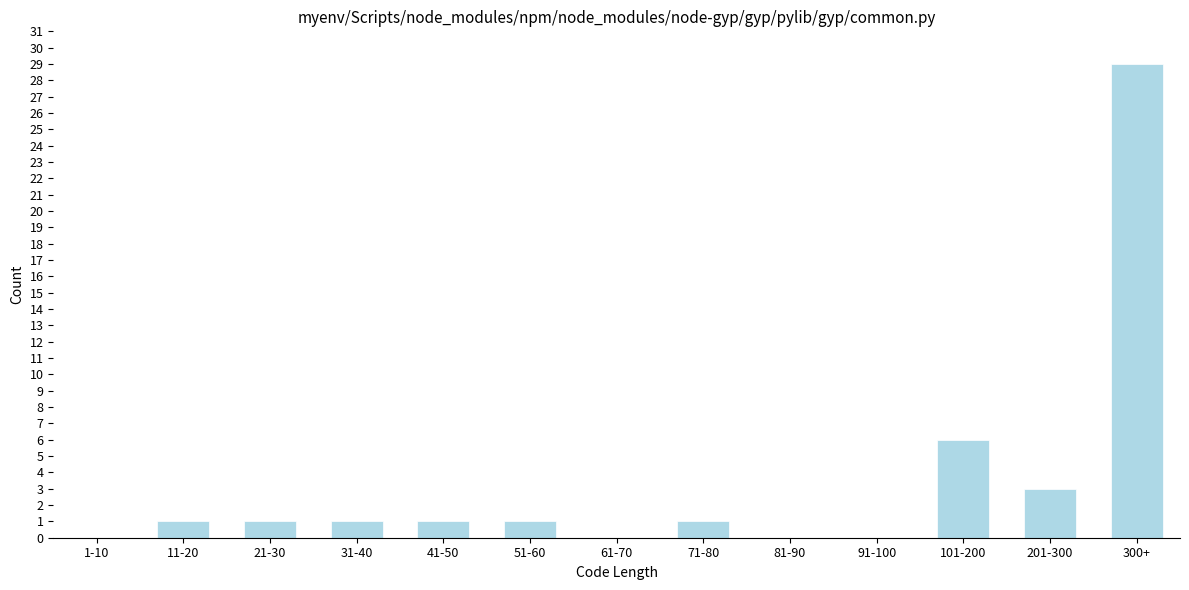

Reading left to right, list all the values displayed in this chart.

1-10=0	11-20=1	21-30=1	31-40=1	41-50=1	51-60=1	61-70=0	71-80=1	81-90=0	91-100=0	101-200=6	201-300=3	300+=29